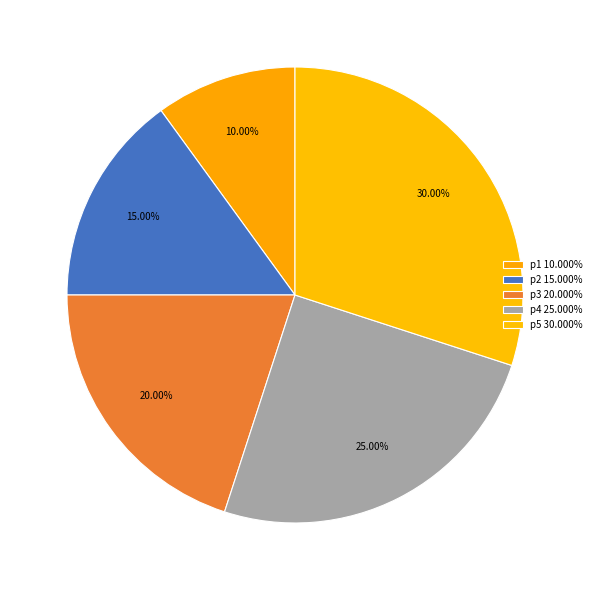

To the nearest percent, what is the average slice percentage?

20%